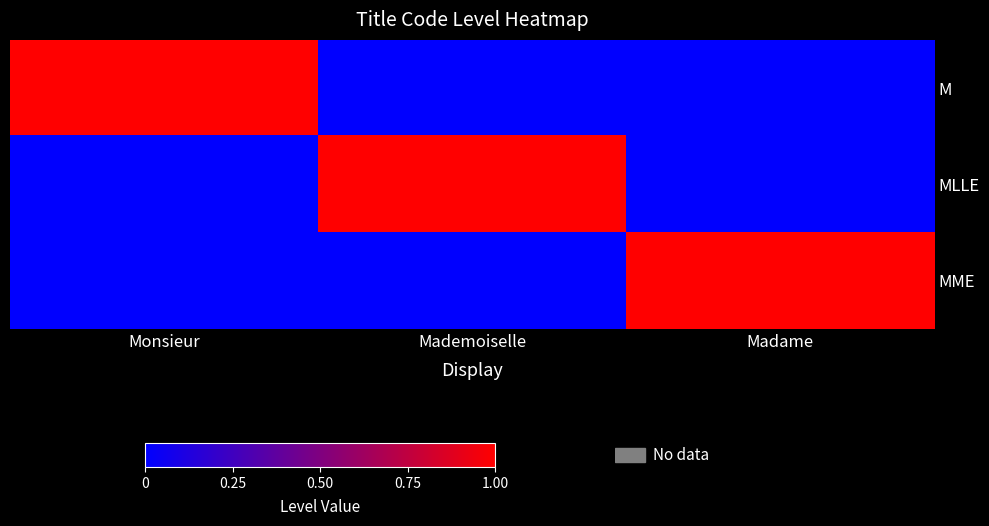

What is the total value across all series at Mademoiselle?

1